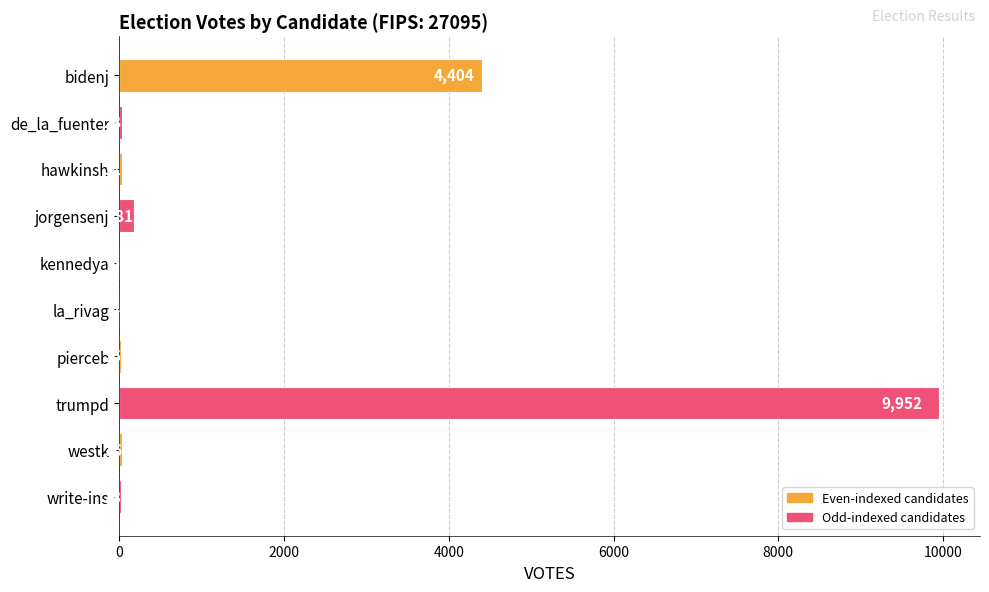

What is the maximum value shown in the chart?

9952